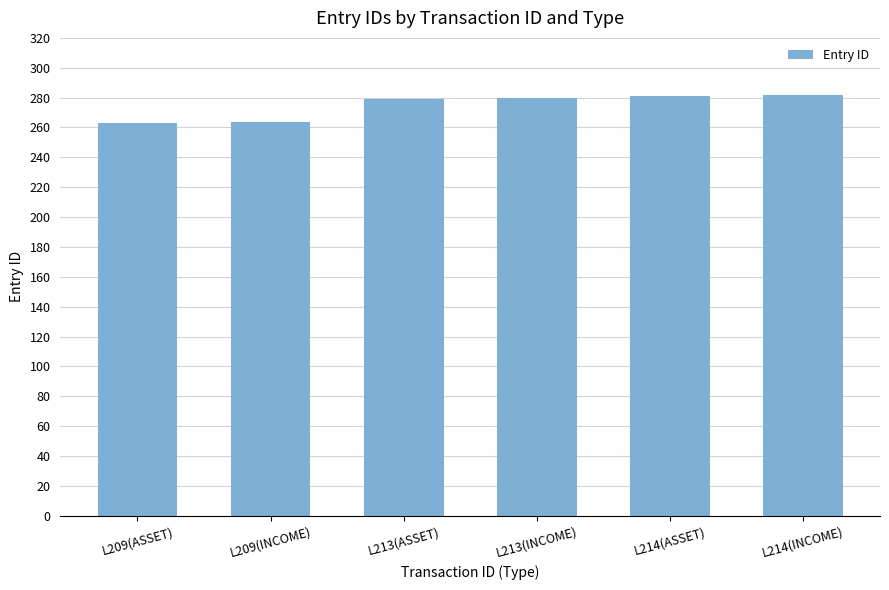

What is the change in value from L213(INCOME) to L214(INCOME)?

+2